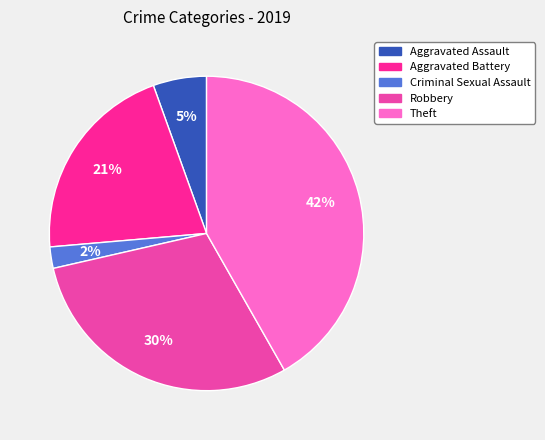

The Criminal Sexual Assault slice represents 9% of the pie. True or false?

False